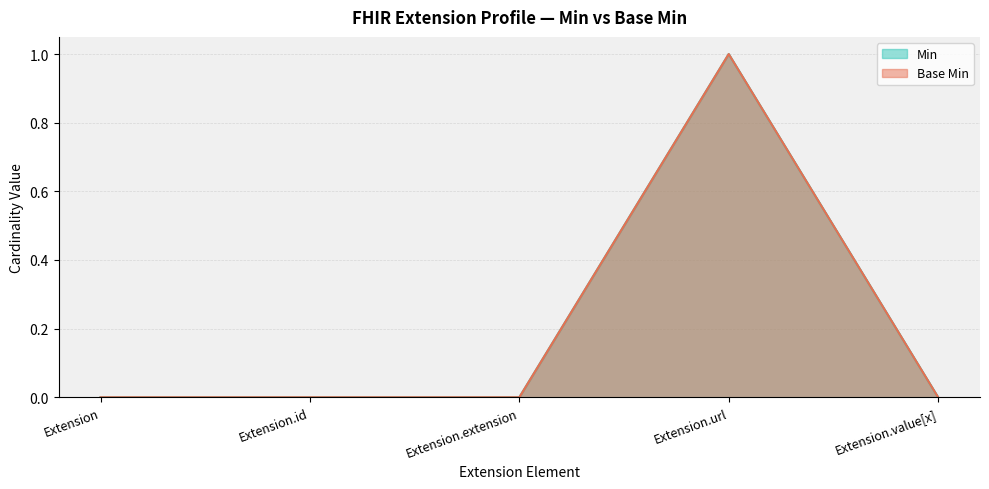

Which has a higher value, Extension.url or Extension?

Extension.url